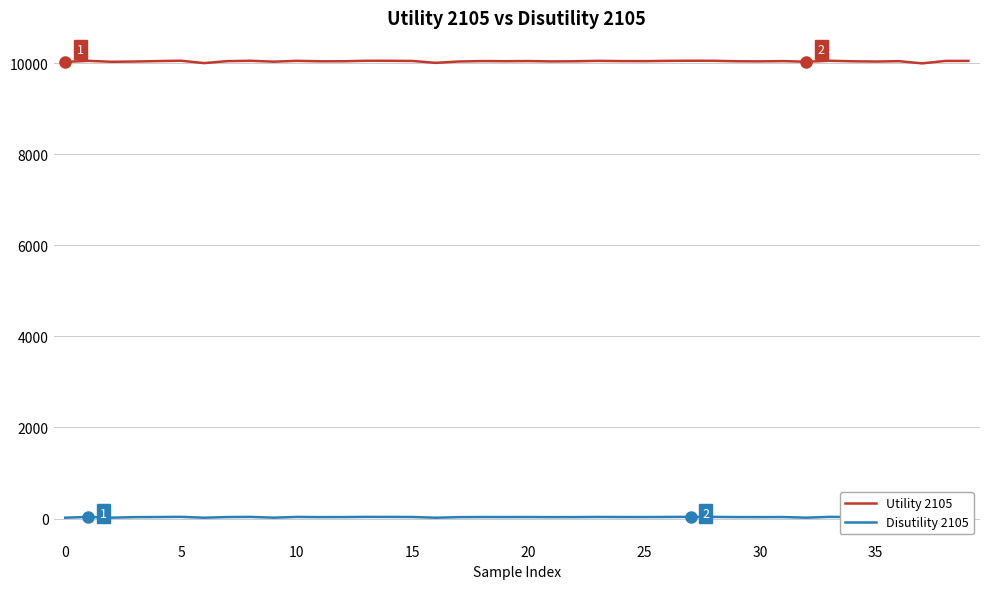

What is the minimum value shown in the chart?

16.9